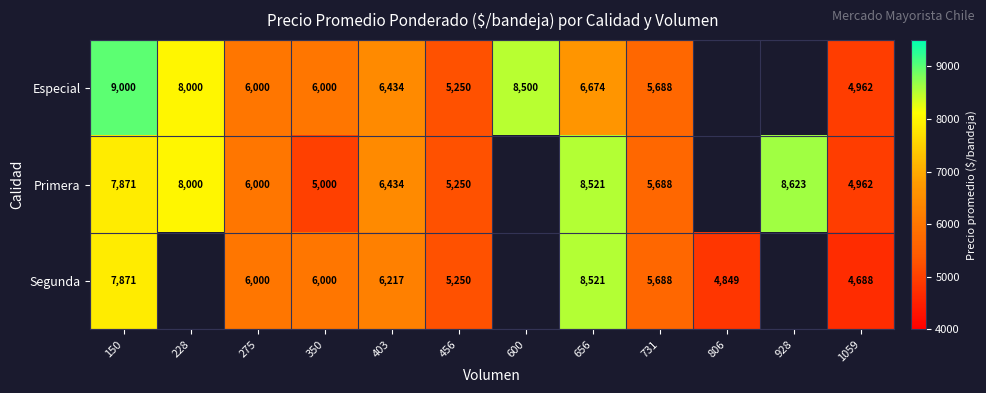

At which category is the sum across all series the highest?

150